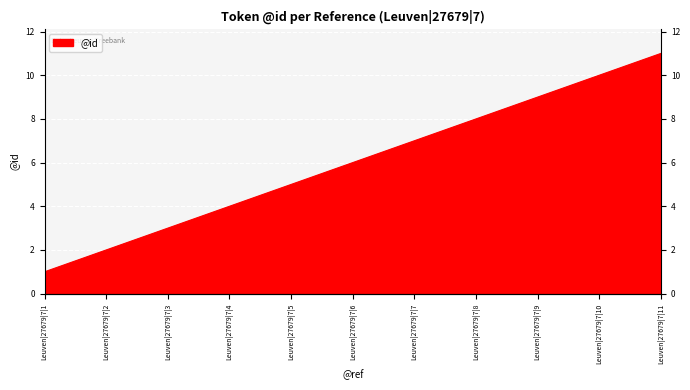

Which category has the lowest value across all series?

Leuven|27679|7|1